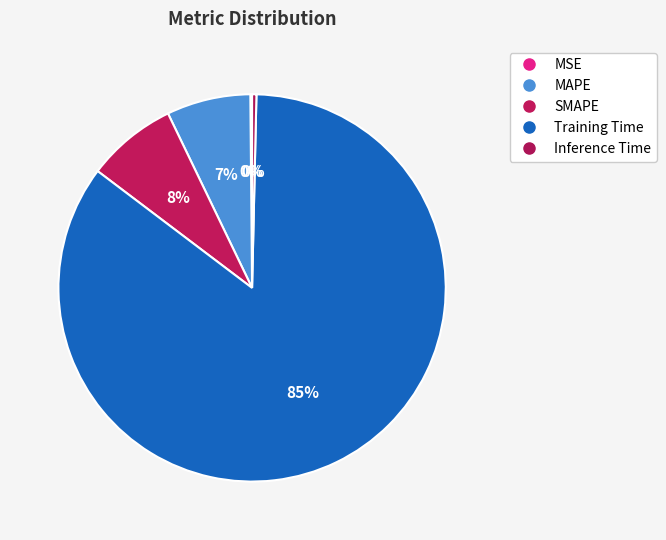

The SMAPE slice represents 1% of the pie. True or false?

False